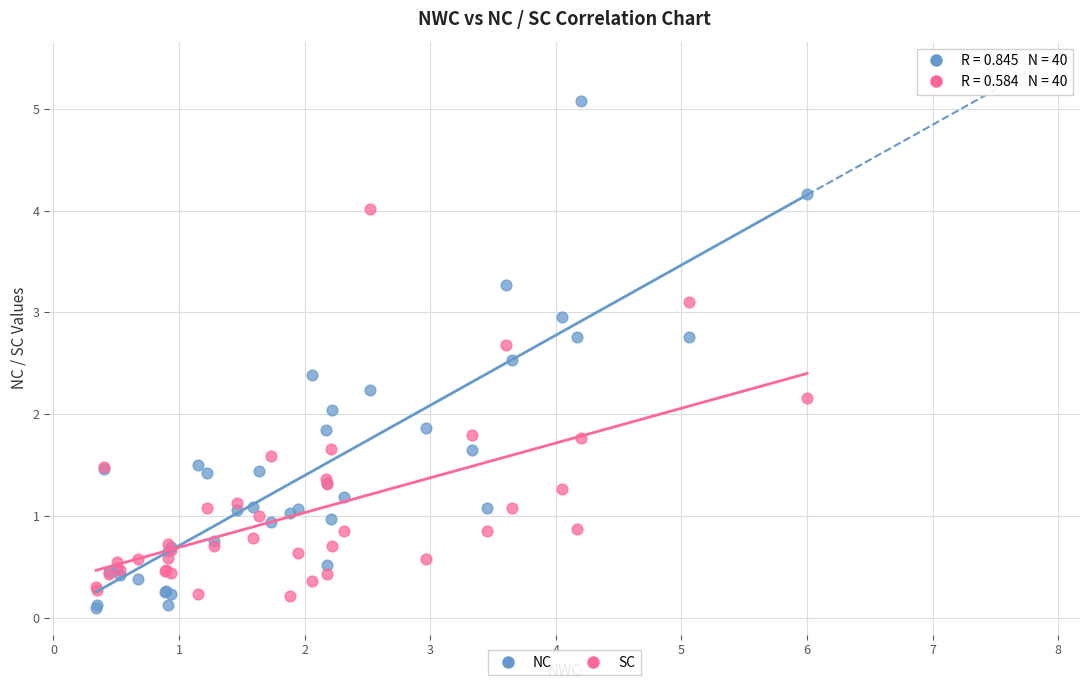

Which series reaches the minimum Y coordinate?

NC